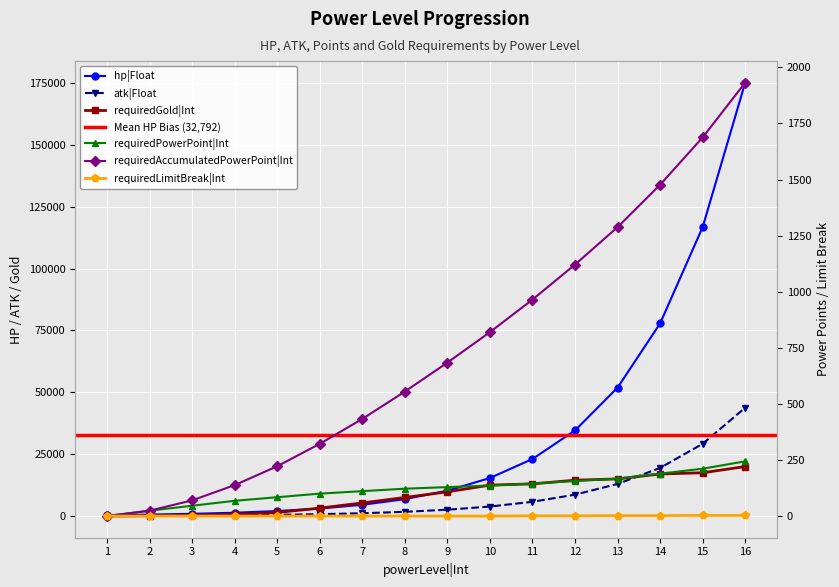

What are all the series names shown in the legend?

hp|Float, atk|Float, requiredPowerPoint|Int, requiredAccumulatedPowerPoint|Int, requiredGold|Int, requiredLimitBreak|Int